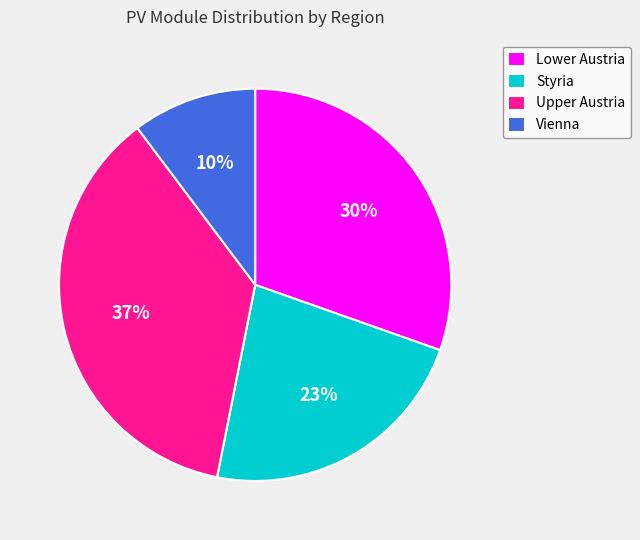

True or false: Upper Austria accounts for 37% of the total.

True